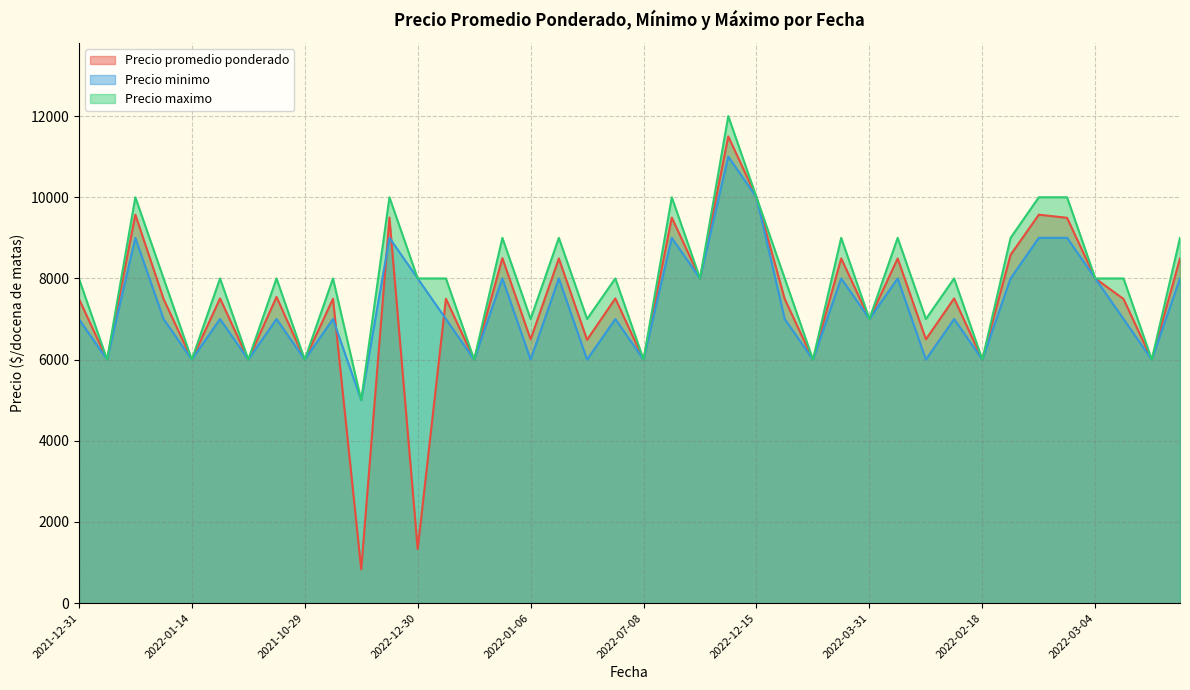

True or false: Precio promedio ponderado and Precio maximo cross at least once.

False